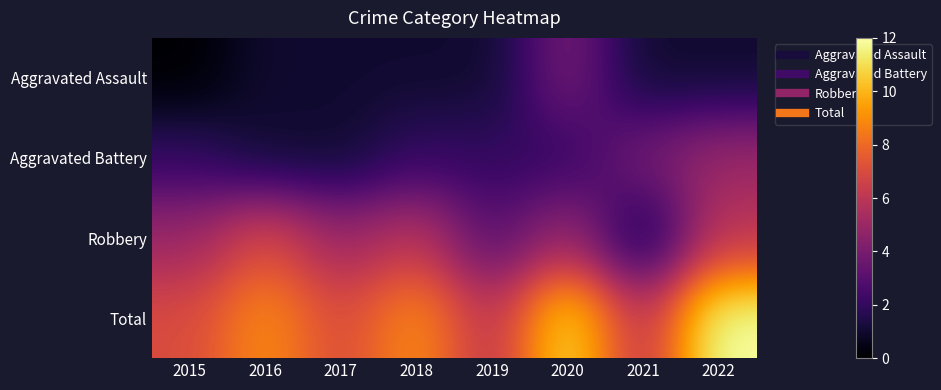

Reading left to right, transcribe all the data shown in this chart.

Aggravated Assault: 2015=0	2016=1	2017=1	2018=1	2019=1	2020=4	2021=1	2022=1
Aggravated Battery: 2015=2	2016=1	2017=1	2018=2	2019=2	2020=2	2021=4	2022=5
Robbery: 2015=5	2016=7	2017=5	2018=6	2019=3	2020=5	2021=1	2022=6
Total: 2015=7	2016=9	2017=7	2018=9	2019=6	2020=11	2021=6	2022=12